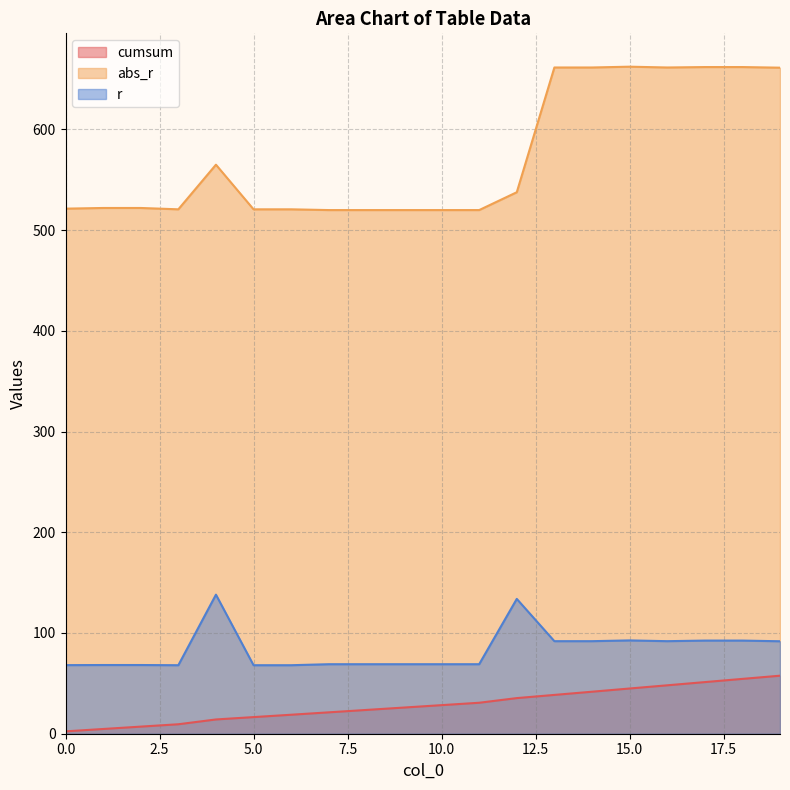

What are all the series names shown in the legend?

cumsum, abs_r, r